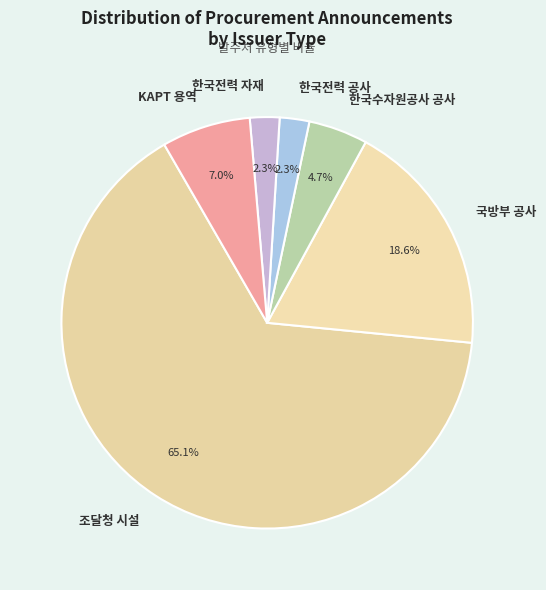

Approximately how many times larger is the value at 한국수자원공사 공사 compared to 한국전력 자재?

2.0